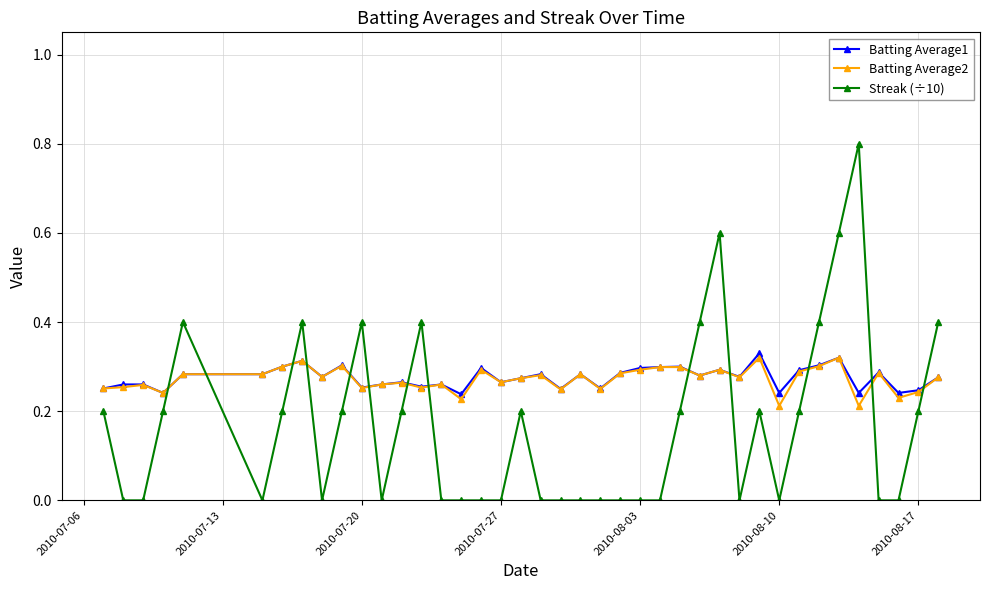

True or false: Batting Average2 and Streak (÷10) cross at least once.

True